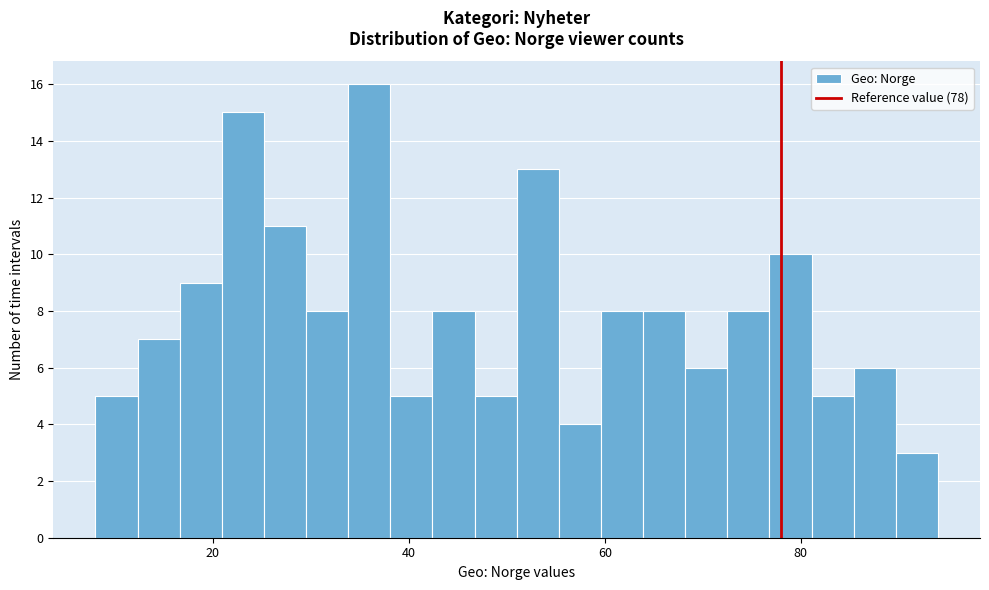

Read against the x-axis, roughly where is the centre of the tallest bar?

36